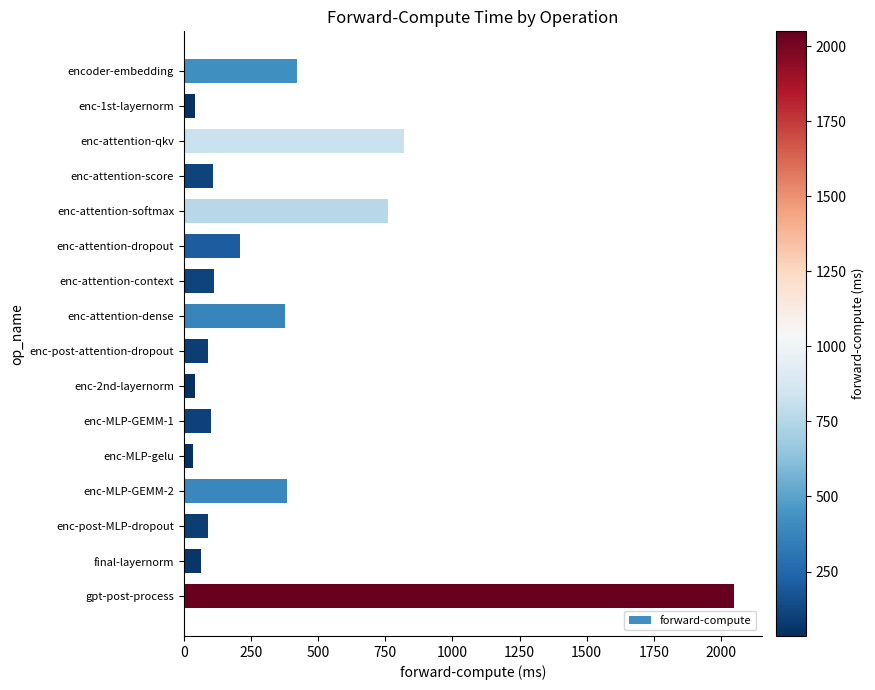

What is the sum of the values at enc-attention-dropout and enc-attention-dense?

586.6